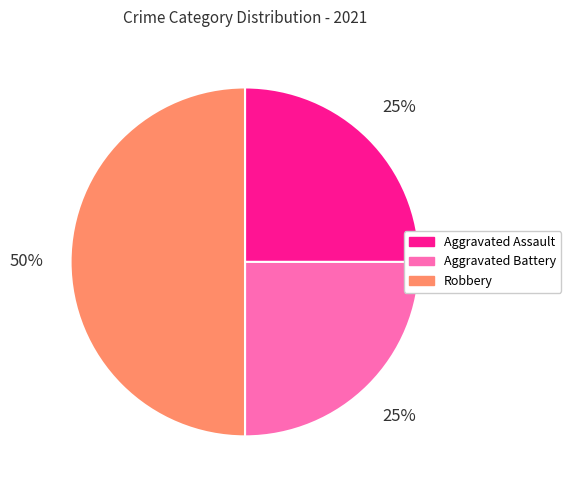

Which category has the biggest portion of the pie?

Robbery